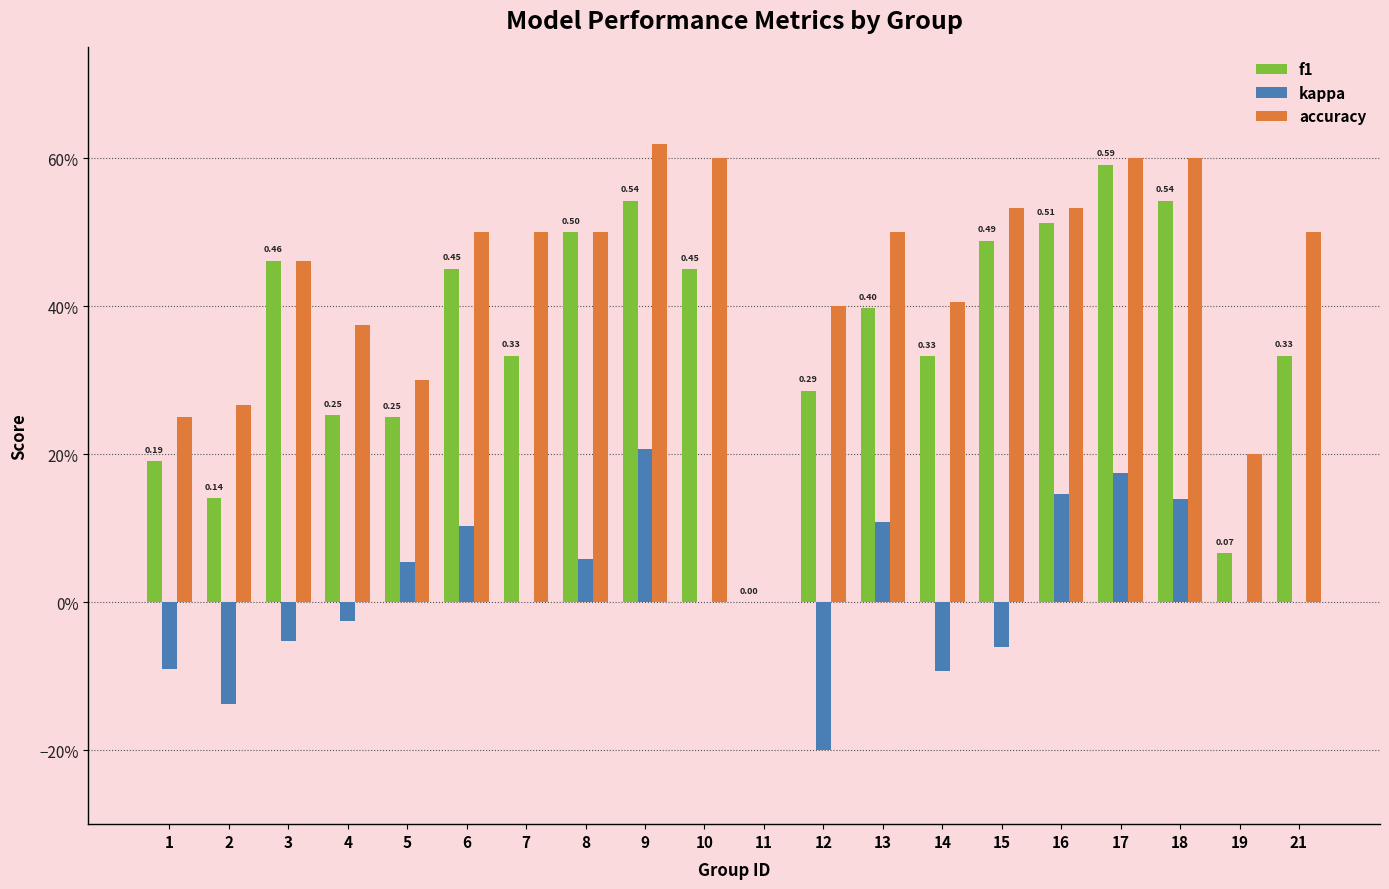

Does the chart contain stacked bars?

No